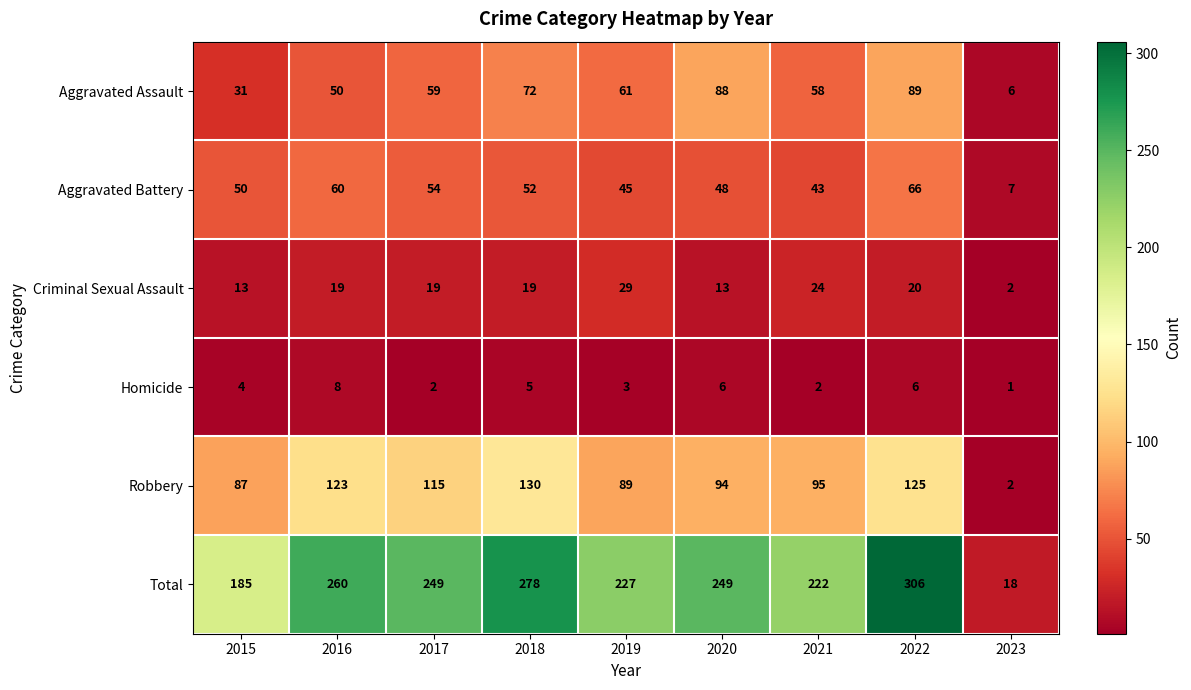

How many data points does each series have?

9